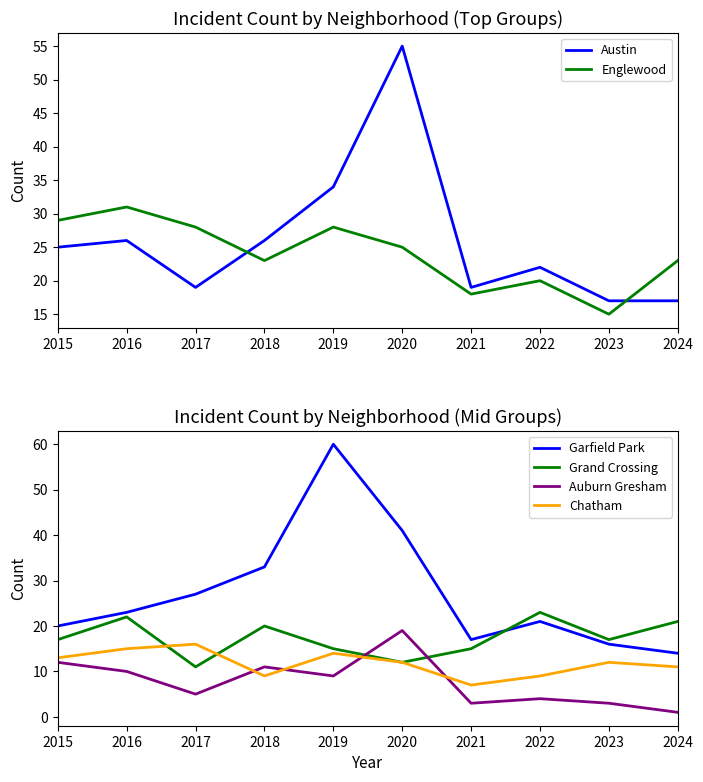

Which series has the largest range (max minus min)?

Garfield Park